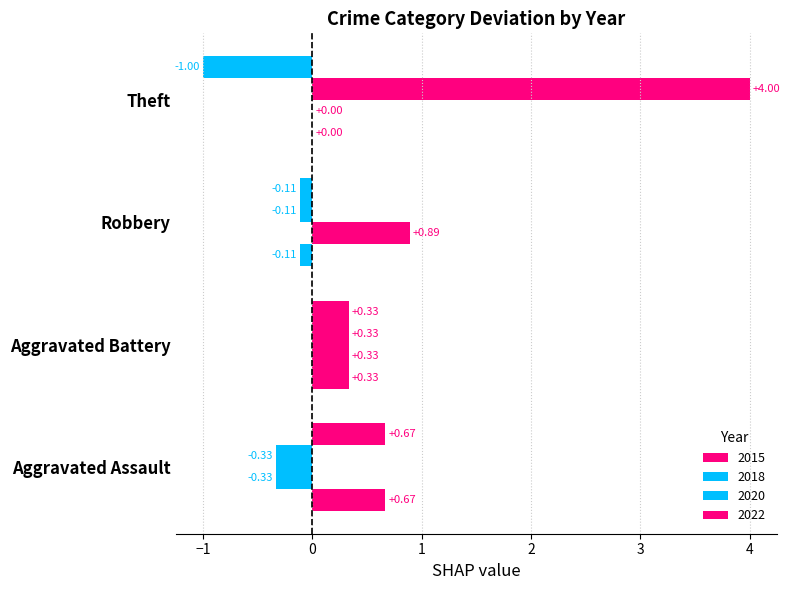

How many data points does each series have?

4